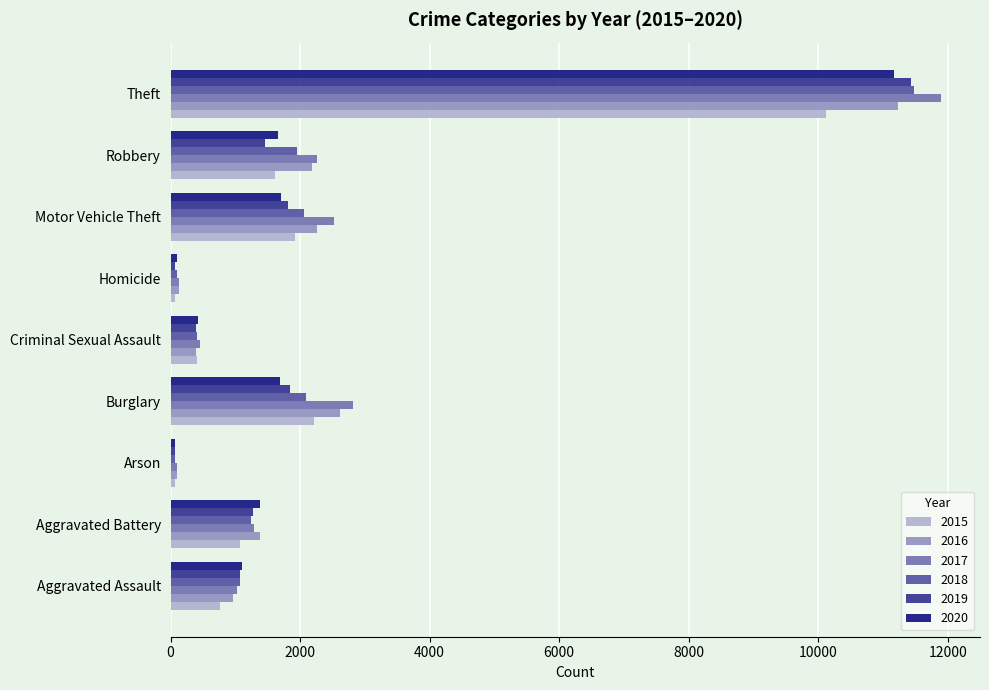

What is the greatest value displayed?

11903